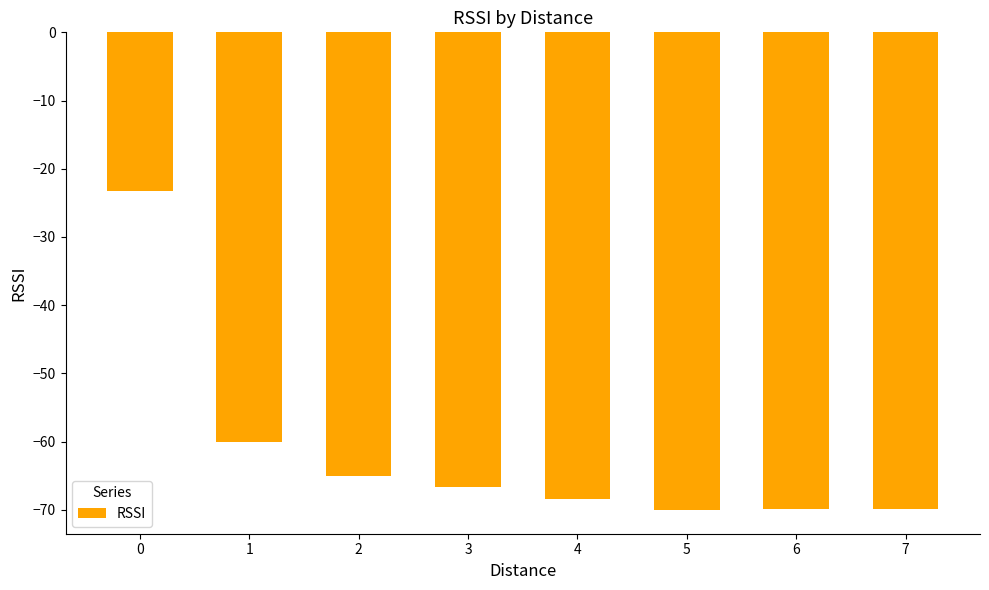

Count the number of values greater than -66.

3